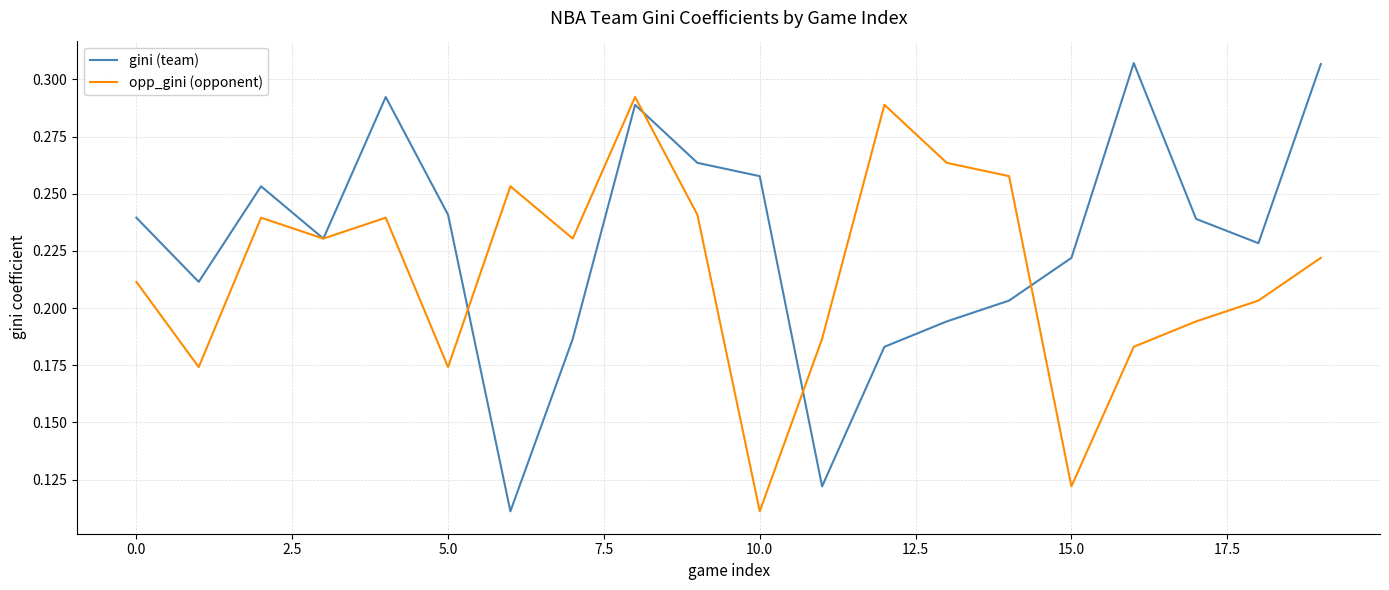

List the series in order of their peak value, highest first.

gini (team), opp_gini (opponent)